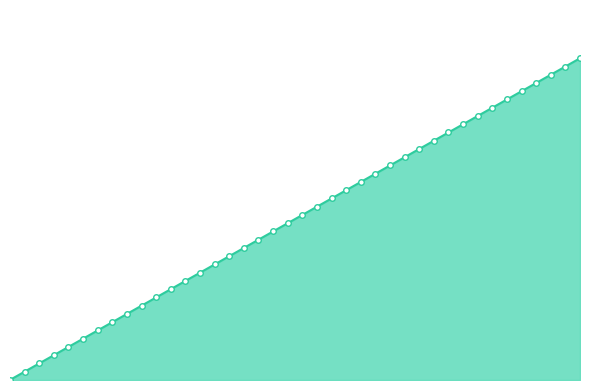

Is this an area chart (filled region under the line)?

Yes